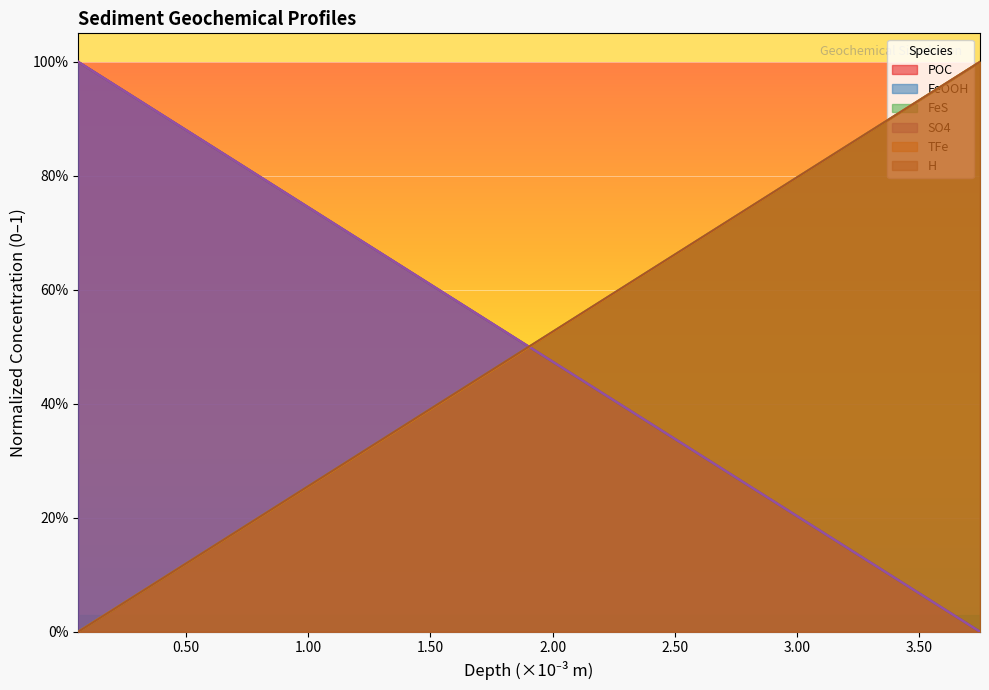

Does the chart display data point markers on the line(s)?

No